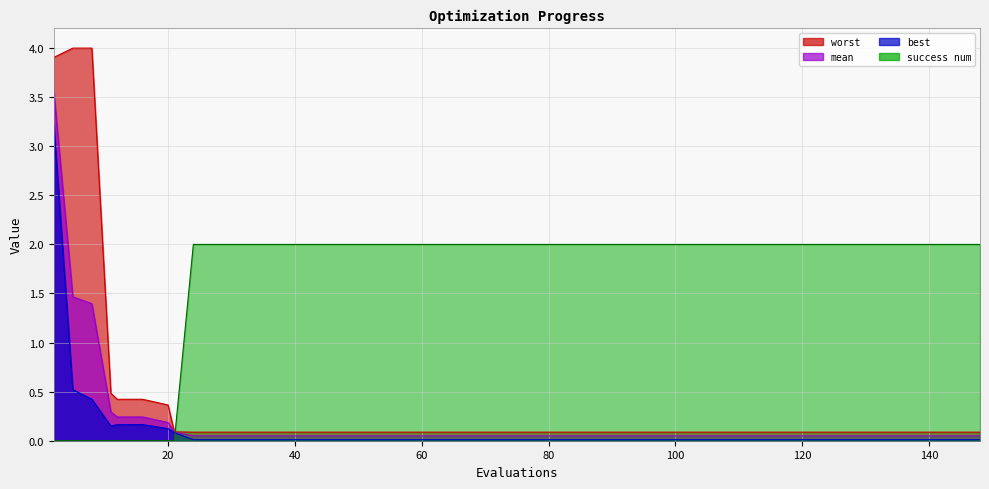

Does the chart have visible grid lines?

Yes